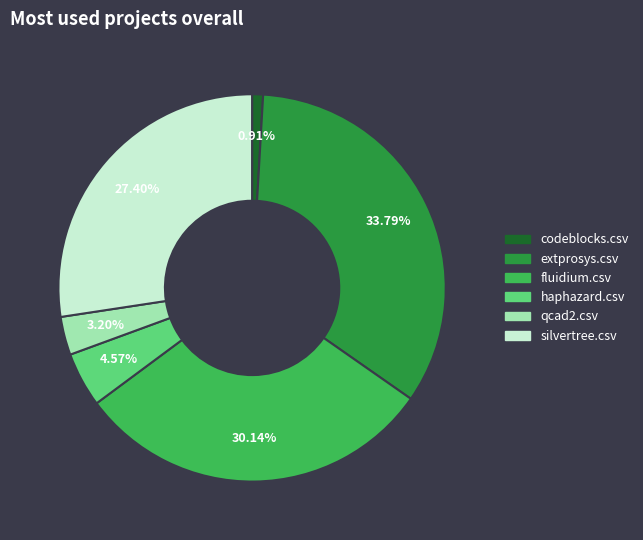

To the nearest percent, what is the difference between the qcad2.csv and fluidium.csv slice percentages?

27%